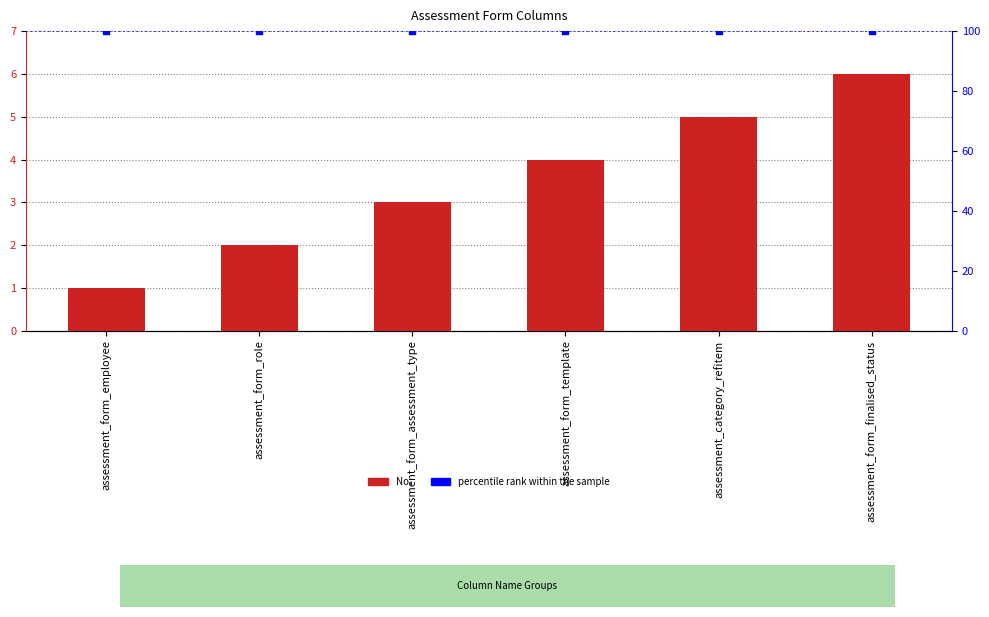

At which category is the sum across all series the highest?

assessment_form_finalised_status